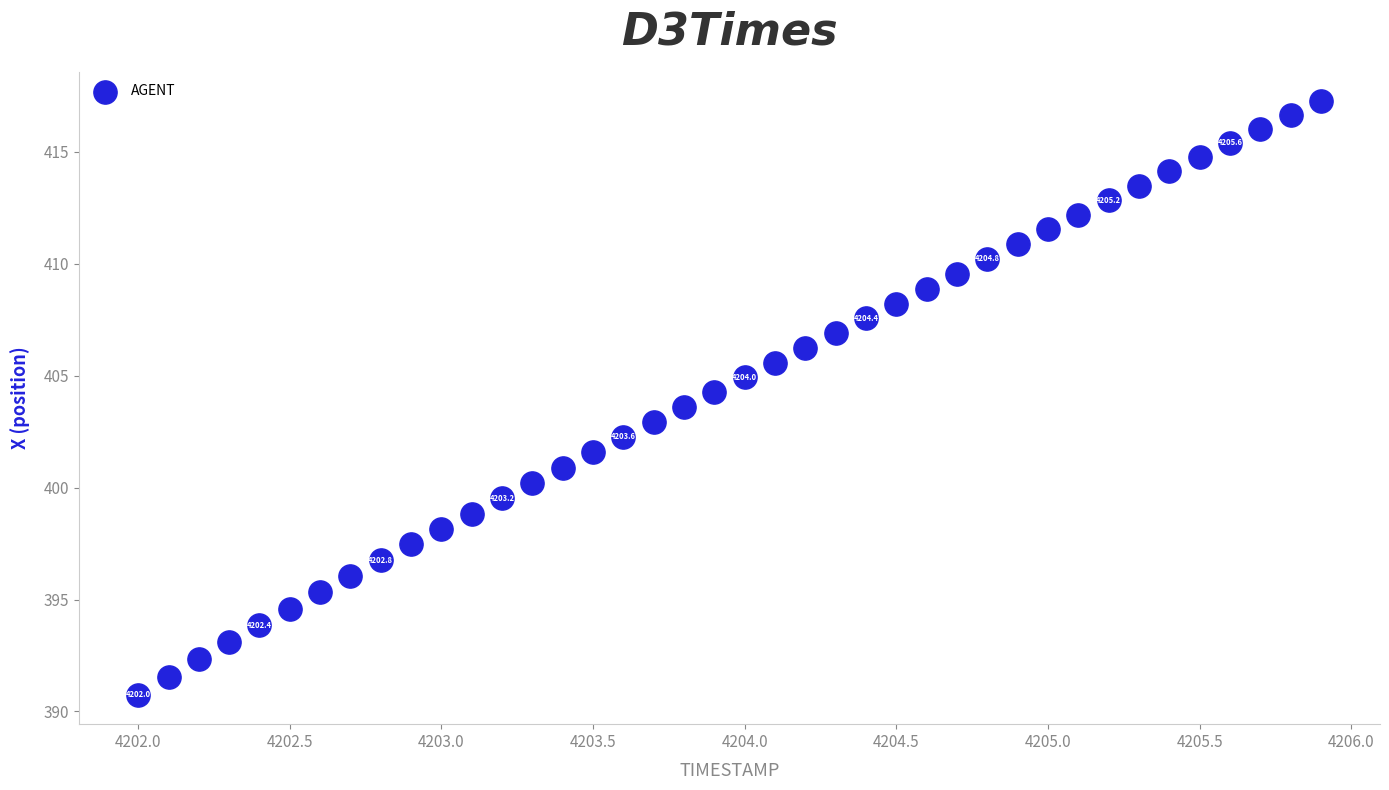

What is the range of X values (max minus min)?

3.9